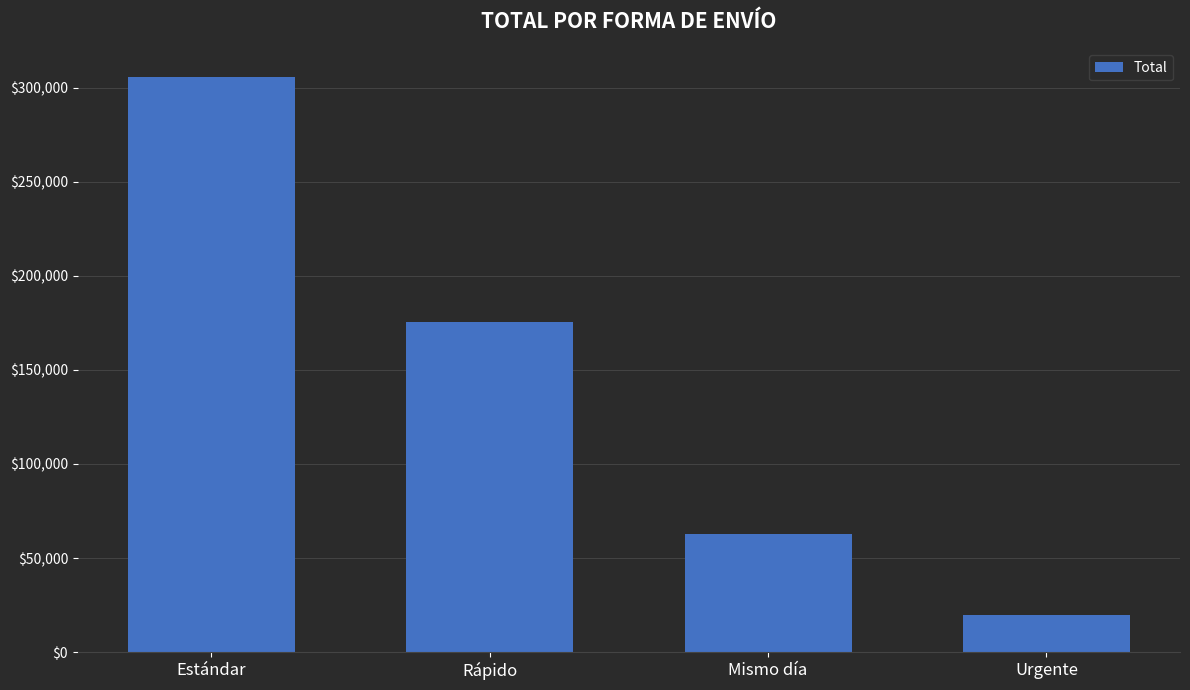

Rank the categories by value from highest to lowest.

Estándar, Rápido, Mismo día, Urgente